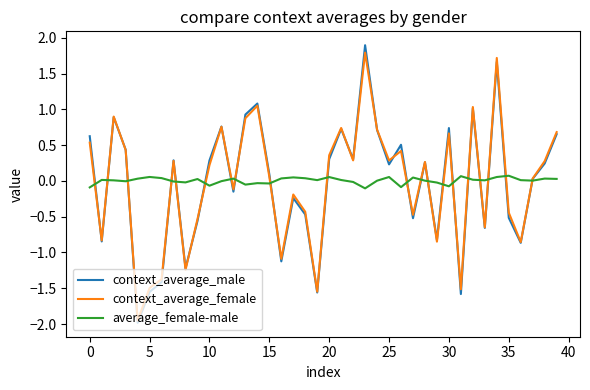

What are all the series names shown in the legend?

context_average_male, context_average_female, average_female-male